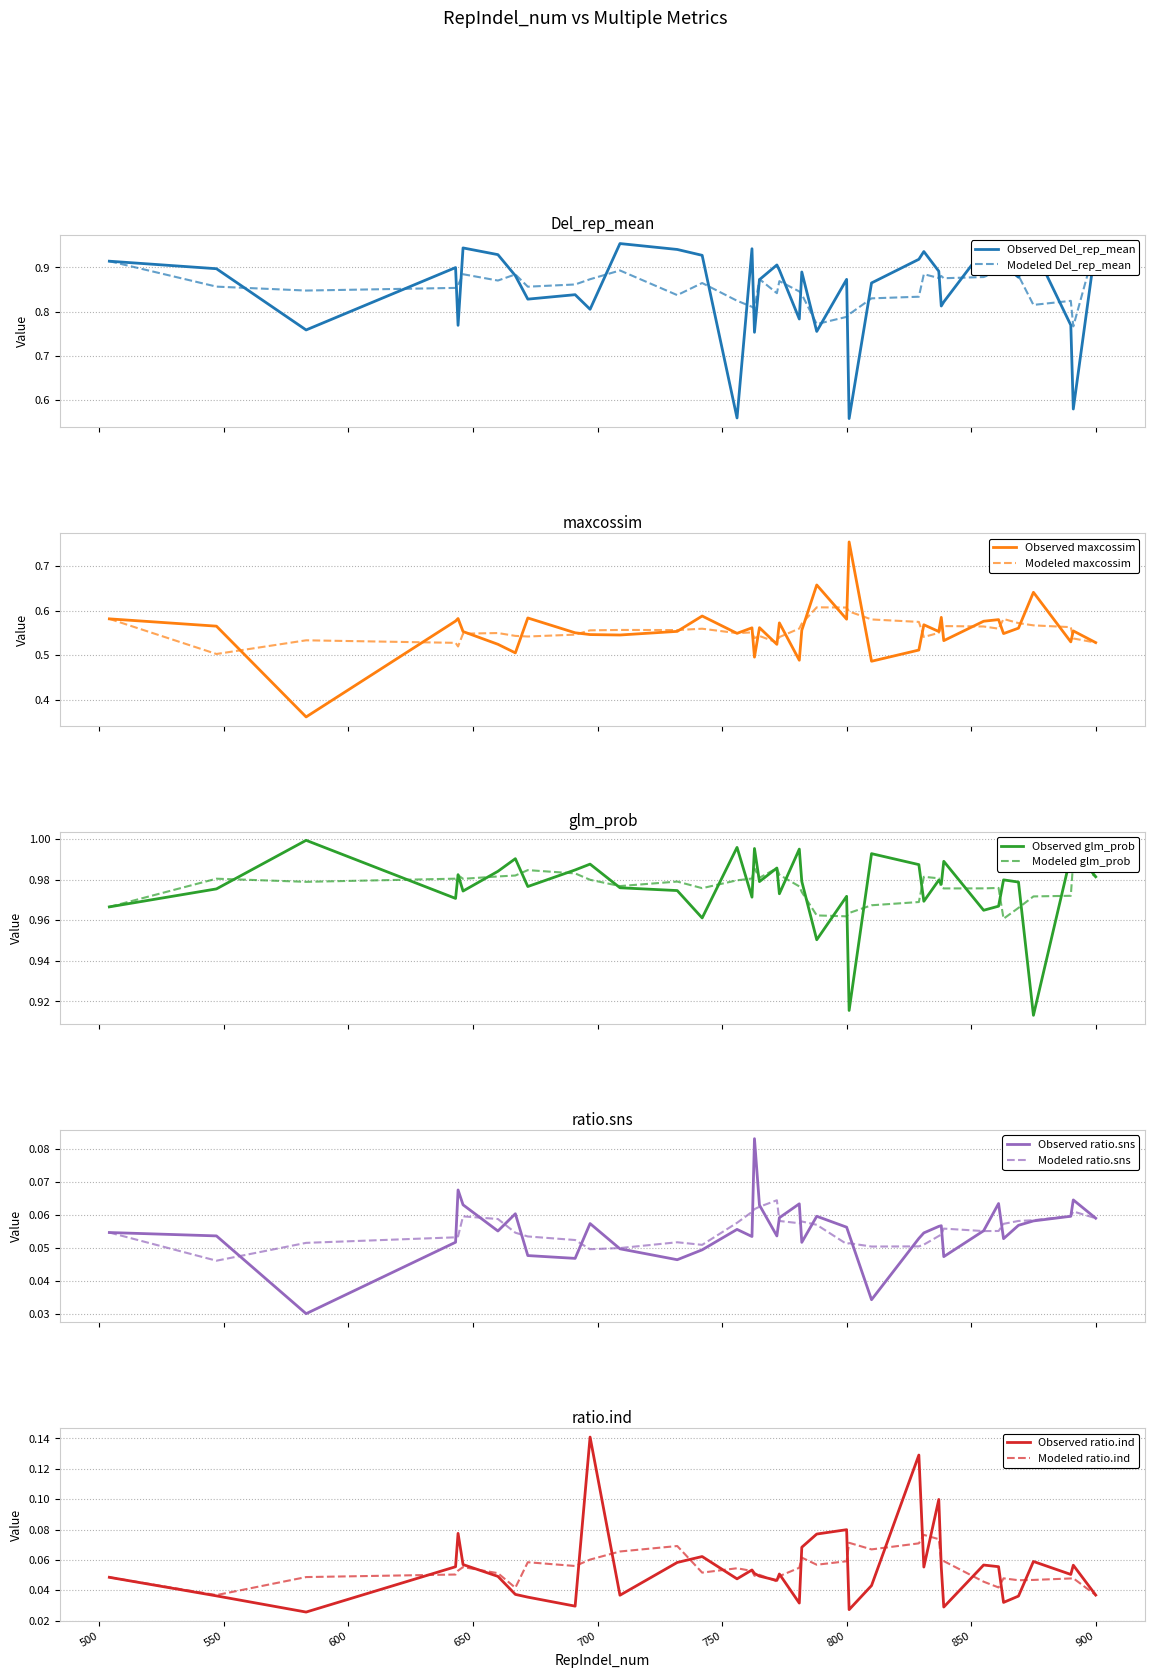

Reading left to right, what are all the values shown in this chart?

Del_rep_mean: 504=0.9	547=0.9	583=0.8	643=0.9	644=0.8	646=0.9	660=0.9	667=0.9	672=0.8	691=0.8	697=0.8	709=1.0	732=0.9	742=0.9	756=0.6	762=0.9	763=0.8	765=0.9	772=0.9	773=0.9	781=0.8	782=0.9	788=0.8	800=0.9	801=0.6	810=0.9	829=0.9	831=0.9	837=0.9	838=0.8	839=0.8	855=0.9	861=0.9	863=0.9	869=0.9	875=0.9	890=0.8	891=0.6	900=1.0
maxcossim: 504=0.6	547=0.6	583=0.4	643=0.6	644=0.6	646=0.6	660=0.5	667=0.5	672=0.6	691=0.6	697=0.5	709=0.5	732=0.6	742=0.6	756=0.5	762=0.6	763=0.5	765=0.6	772=0.5	773=0.6	781=0.5	782=0.6	788=0.7	800=0.6	801=0.8	810=0.5	829=0.5	831=0.6	837=0.6	838=0.6	839=0.5	855=0.6	861=0.6	863=0.5	869=0.6	875=0.6	890=0.5	891=0.6	900=0.5
glm_prob: 504=1.0	547=1.0	583=1.0	643=1.0	644=1.0	646=1.0	660=1.0	667=1.0	672=1.0	691=1.0	697=1.0	709=1.0	732=1.0	742=1.0	756=1.0	762=1.0	763=1.0	765=1.0	772=1.0	773=1.0	781=1.0	782=1.0	788=1.0	800=1.0	801=0.9	810=1.0	829=1.0	831=1.0	837=1.0	838=1.0	839=1.0	855=1.0	861=1.0	863=1.0	869=1.0	875=0.9	890=1.0	891=1.0	900=1.0
ratio.sns: 504=0.1	547=0.1	583=0.0	643=0.1	644=0.1	646=0.1	660=0.1	667=0.1	672=0.0	691=0.0	697=0.1	709=0.0	732=0.0	742=0.0	756=0.1	762=0.1	763=0.1	765=0.1	772=0.1	773=0.1	781=0.1	782=0.1	788=0.1	800=0.1	801=0.1	810=0.0	829=0.1	831=0.1	837=0.1	838=0.1	839=0.0	855=0.1	861=0.1	863=0.1	869=0.1	875=0.1	890=0.1	891=0.1	900=0.1
ratio.ind: 504=0.0	547=0.0	583=0.0	643=0.1	644=0.1	646=0.1	660=0.0	667=0.0	672=0.0	691=0.0	697=0.1	709=0.0	732=0.1	742=0.1	756=0.0	762=0.1	763=0.1	765=0.0	772=0.0	773=0.1	781=0.0	782=0.1	788=0.1	800=0.1	801=0.0	810=0.0	829=0.1	831=0.1	837=0.1	838=0.1	839=0.0	855=0.1	861=0.1	863=0.0	869=0.0	875=0.1	890=0.1	891=0.1	900=0.0